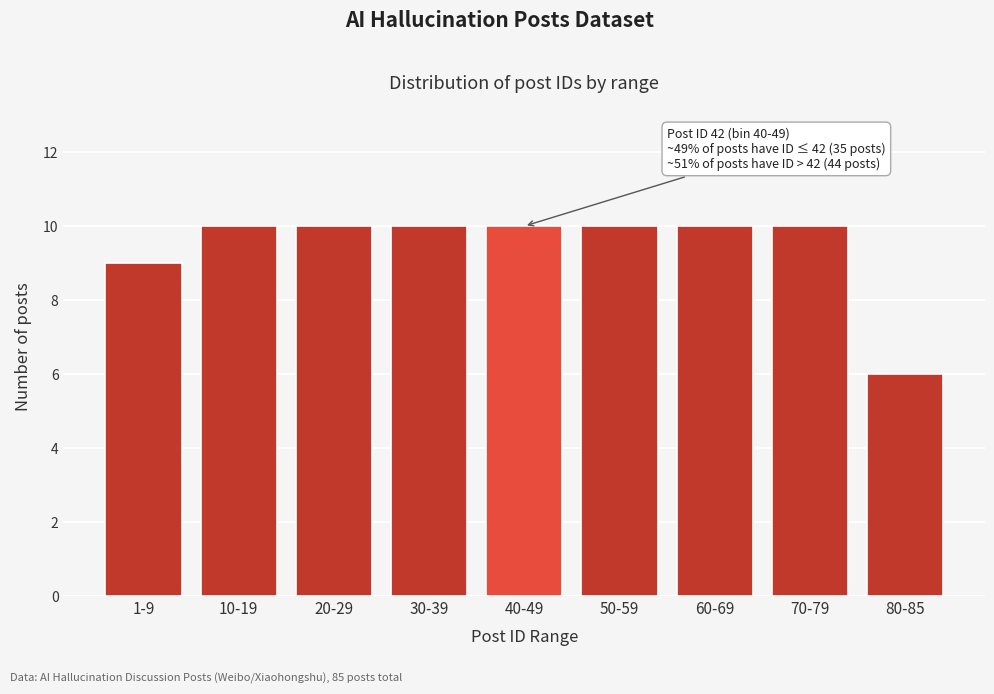

Reading left to right, what are all the values shown in this chart?

9	10	10	10	10	10	10	10	6